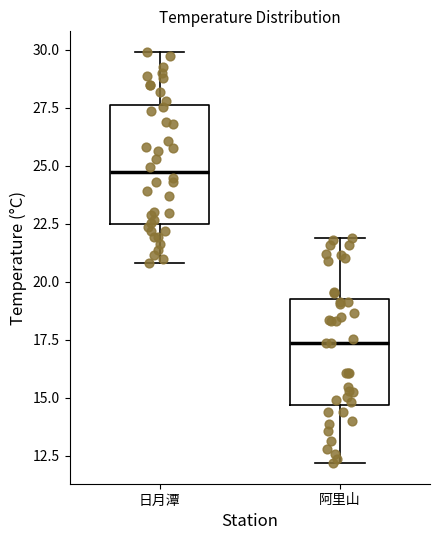

Reading left to right, read every box against the y-axis: the position of its median line, the range the box covers, and the ends of its whiskers. The values are not printed on the chart, so give them approximately, as read against the axis.

日月潭: median 24.5, box 22.5 to 27.5, whiskers 21.0 to 30.0
阿里山: median 17.5, box 14.5 to 19.0, whiskers 12.0 to 22.0